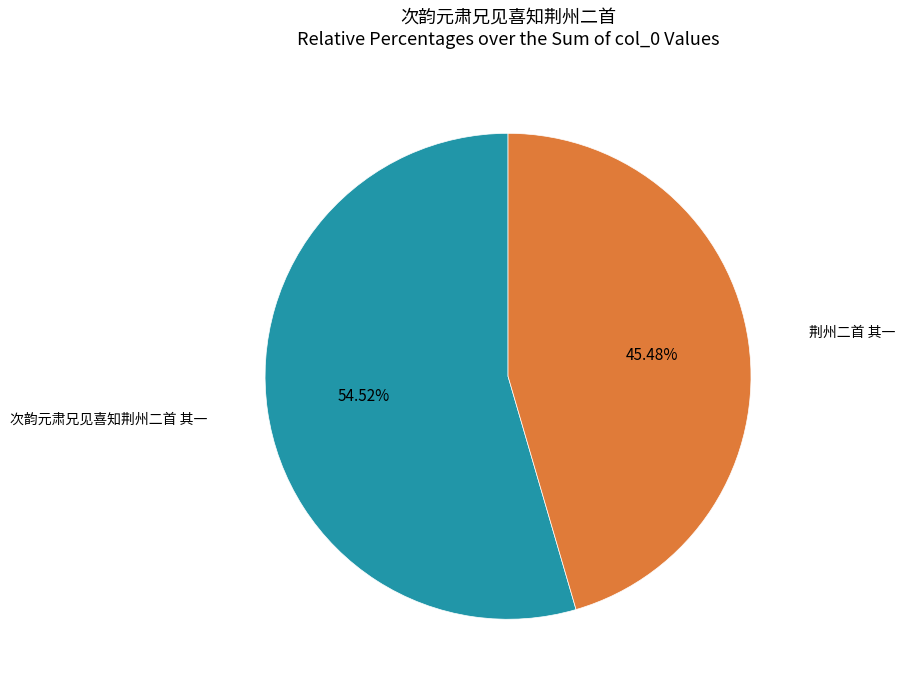

Rank the categories by value from lowest to highest.

荆州二首 其一, 次韵元肃兄见喜知荆州二首 其一